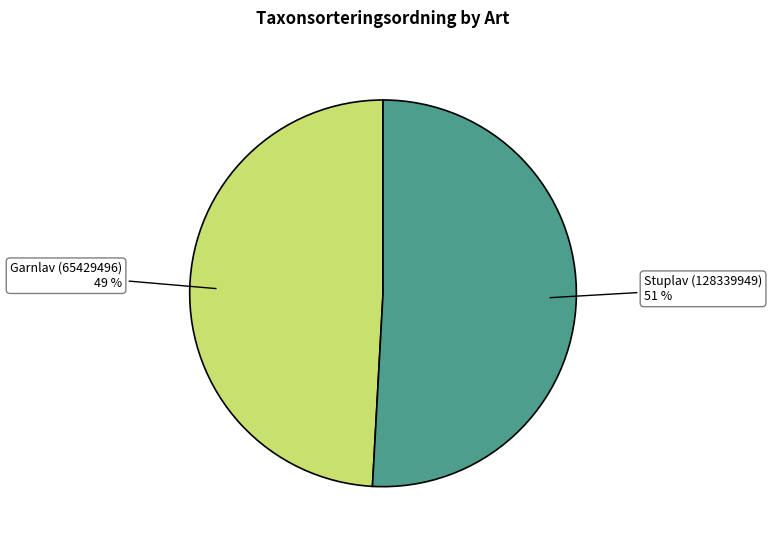

How many segments does this pie chart have?

2